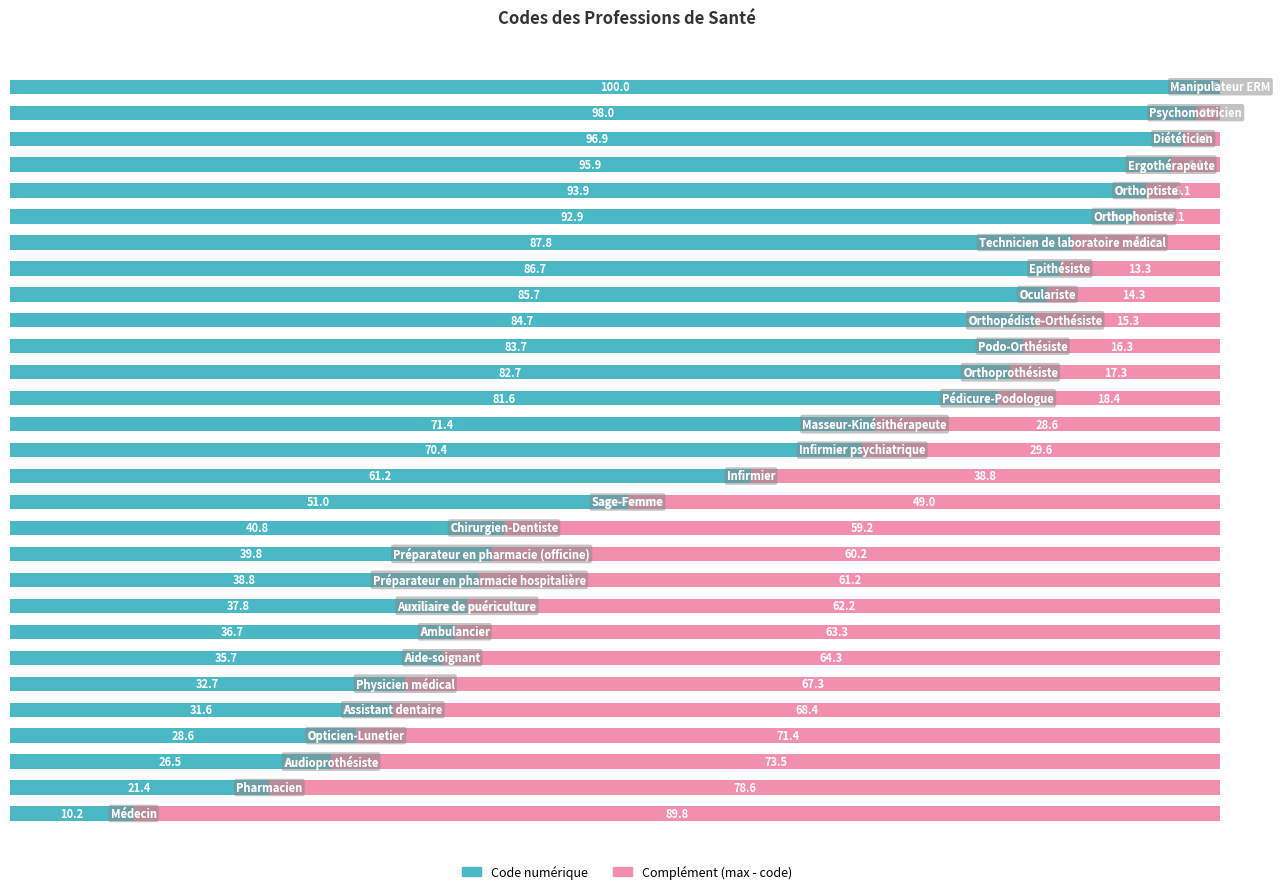

What is the sum of all Code numérique values?

1805.1